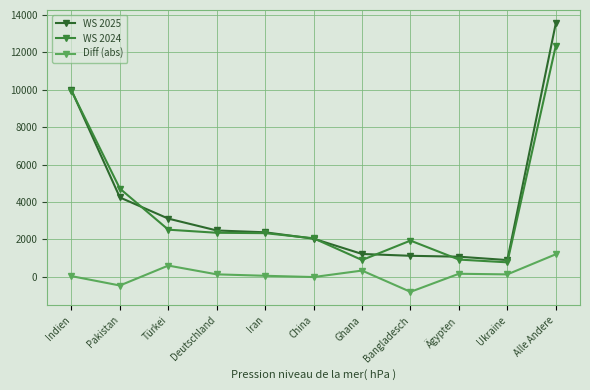

What is the difference between the WS 2024 values at Türkei and Pakistan?

2199